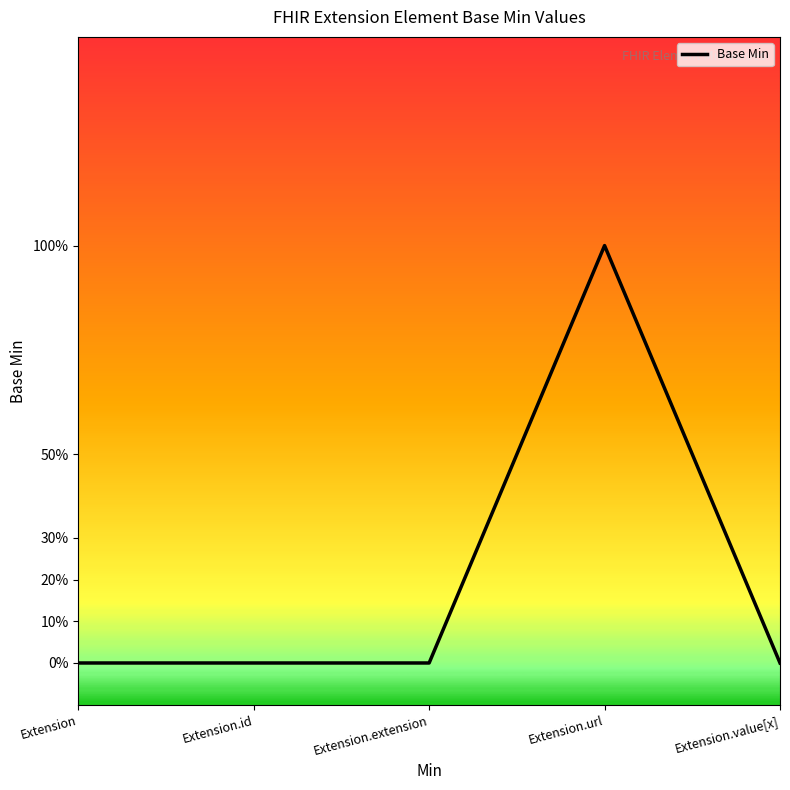

Does the chart display data point markers on the line(s)?

No